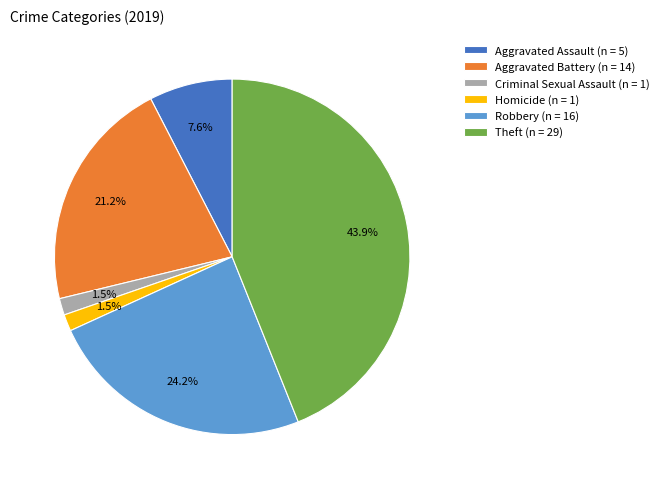

Count the number of slices in the pie.

6